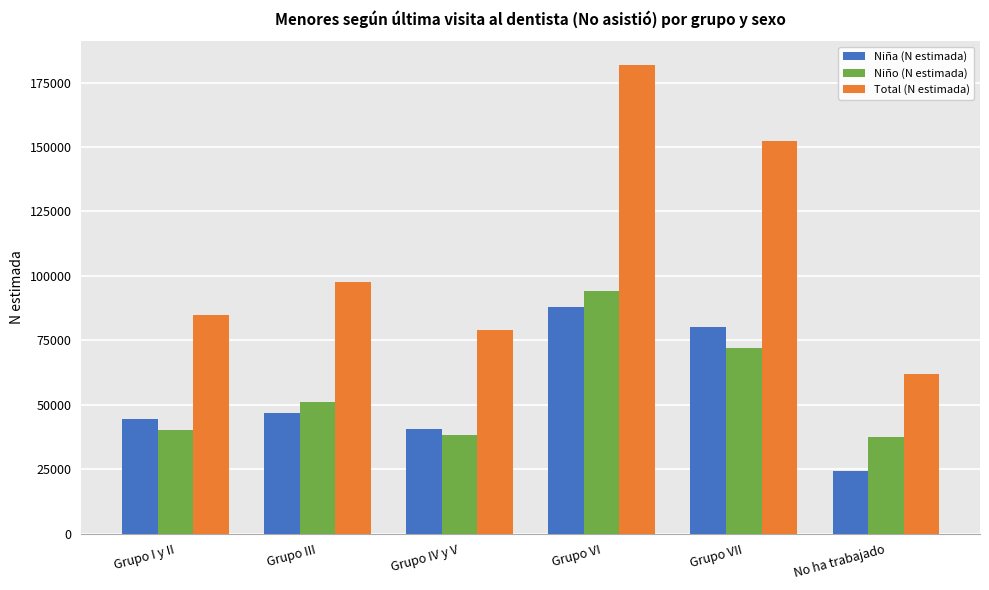

Does the chart contain any negative values?

No